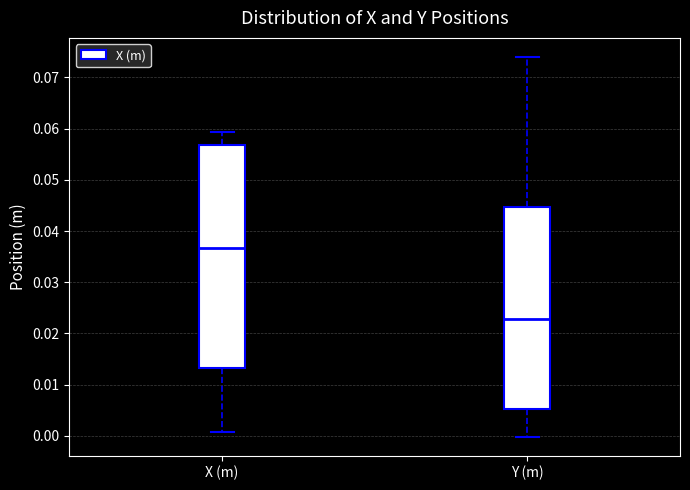

Comparing the boxes themselves (not the whiskers), which one is the tallest?

X (m)